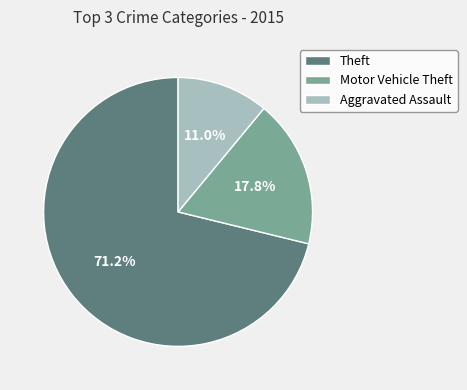

Does any single category account for the majority?

Yes